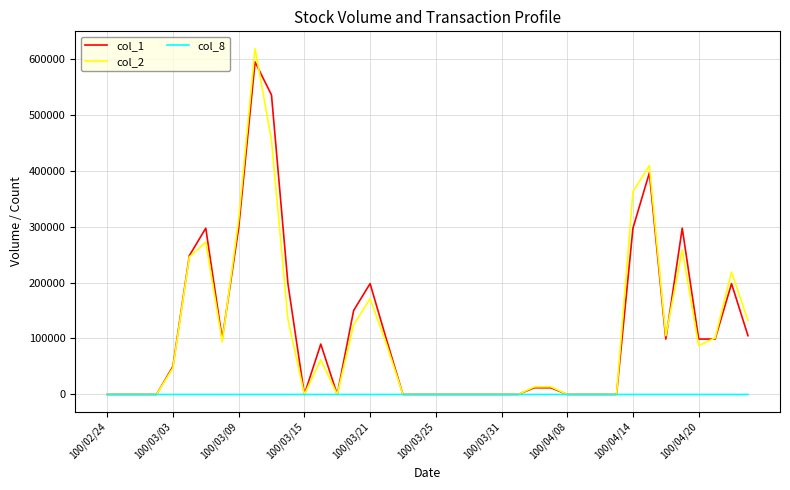

What are all the series names shown in the legend?

col_1, col_2, col_8